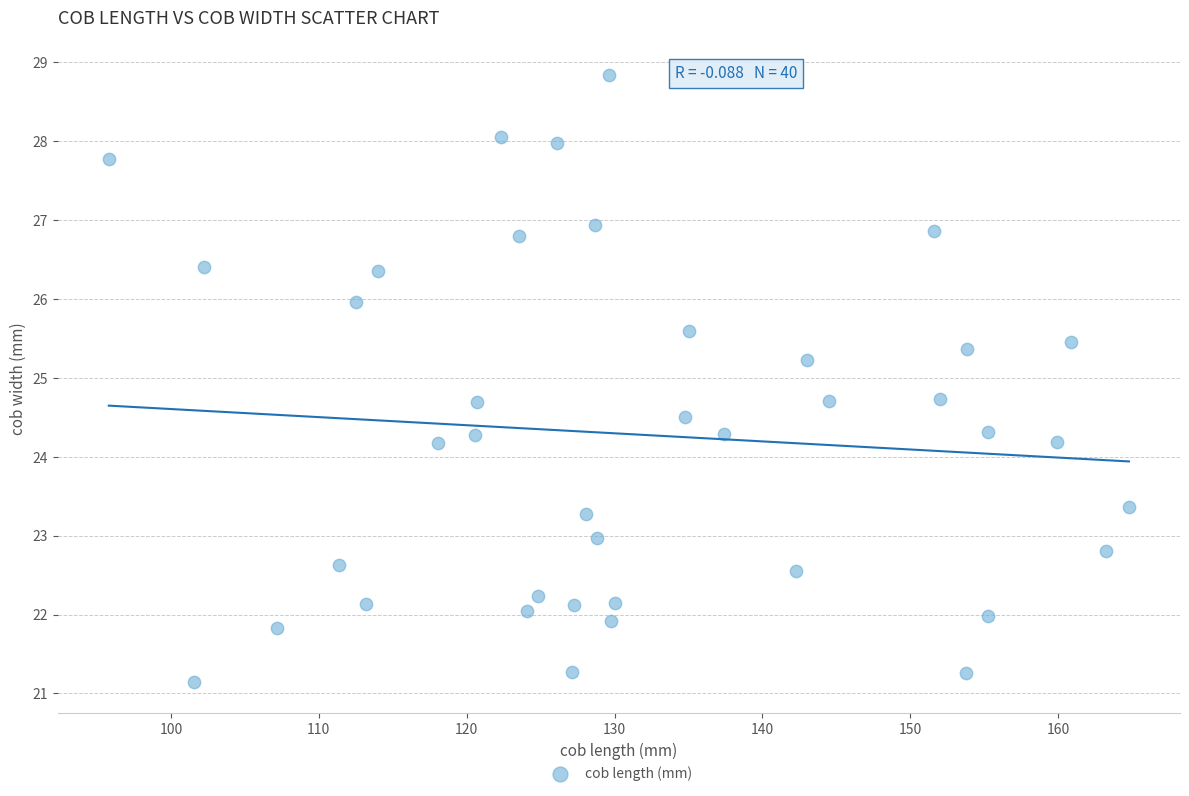

What is the range of Y values (max minus min)?

7.7